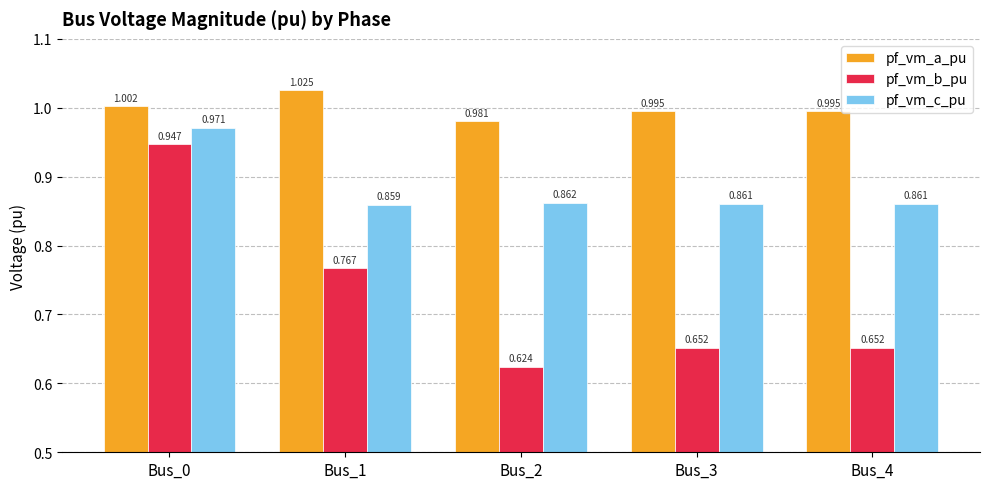

What is the total value across all series at Bus_4?

2.5